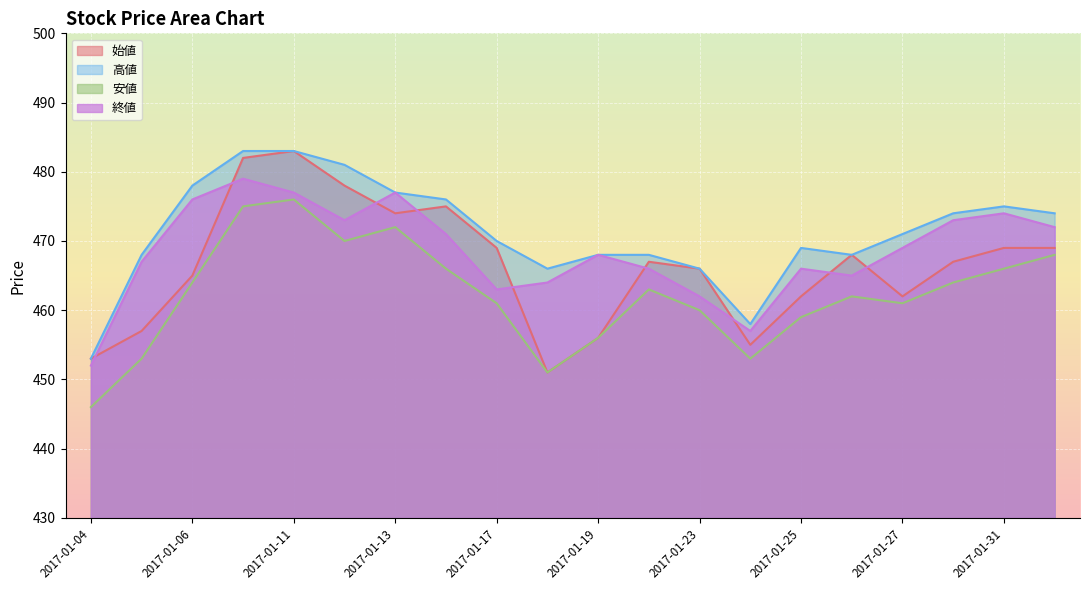

The 終値 series shows 321 at 2017-01-27. True or false?

False